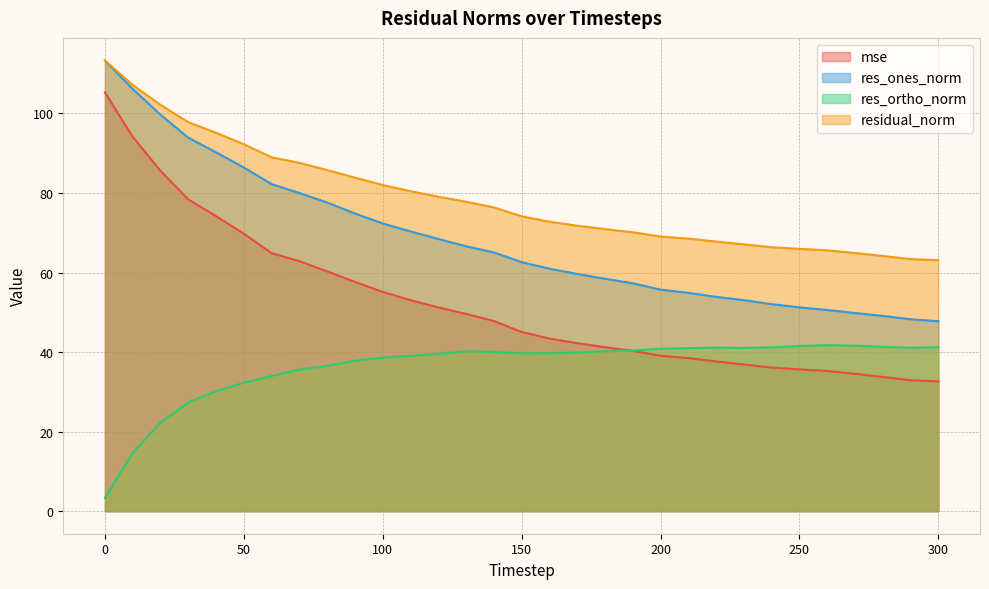

Where is res_ortho_norm nearest to the value 22?

20